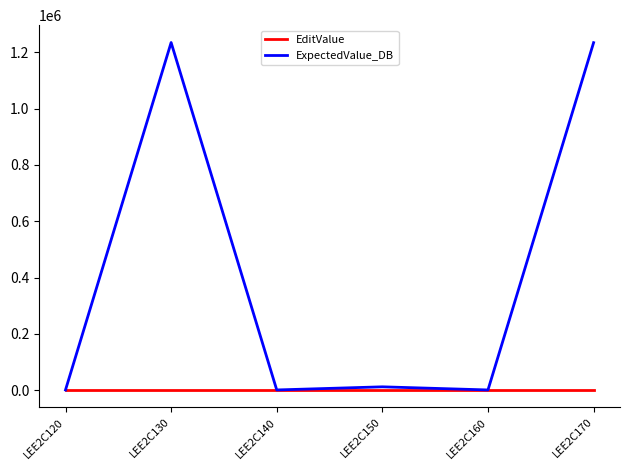

Which series has the largest range (max minus min)?

ExpectedValue_DB